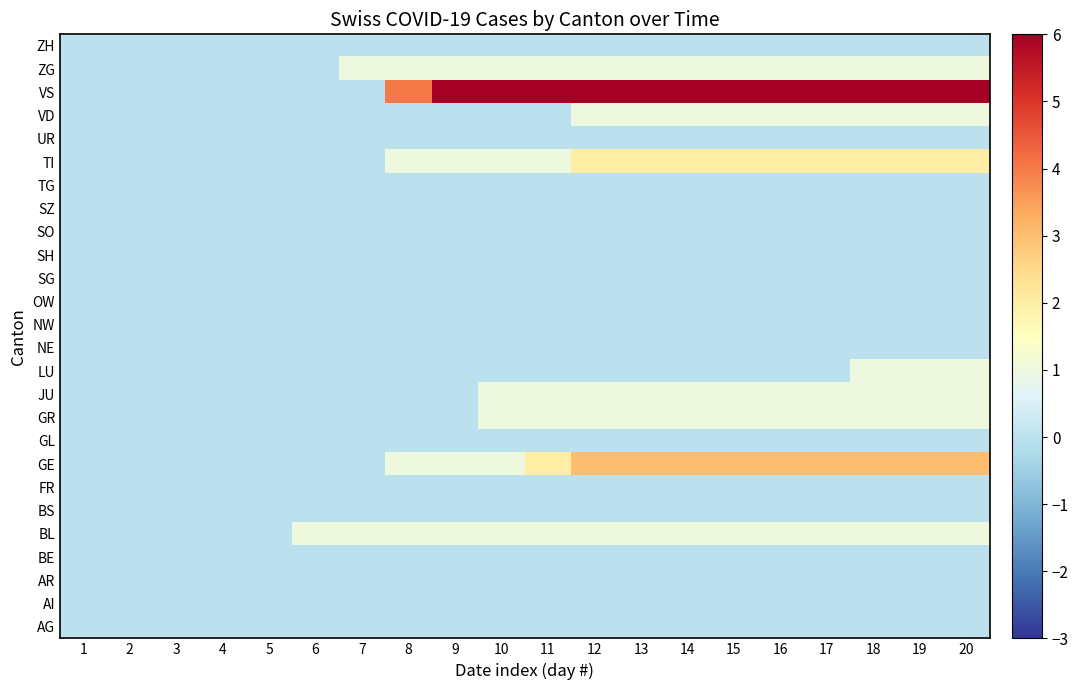

What is the spread (max minus min) of values at 11?

6